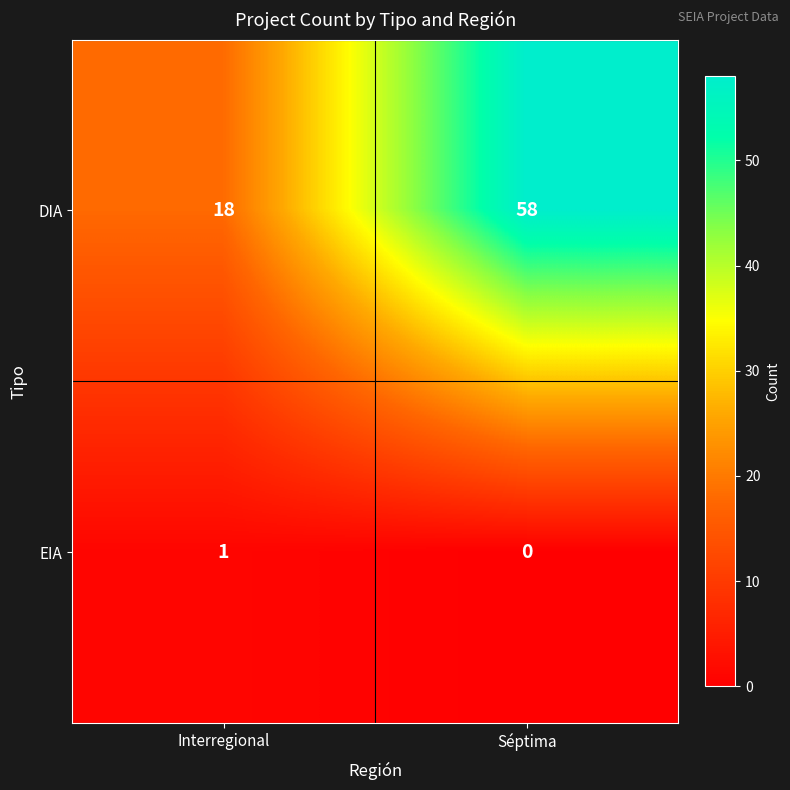

What is the approximate value of DIA at Interregional?

18